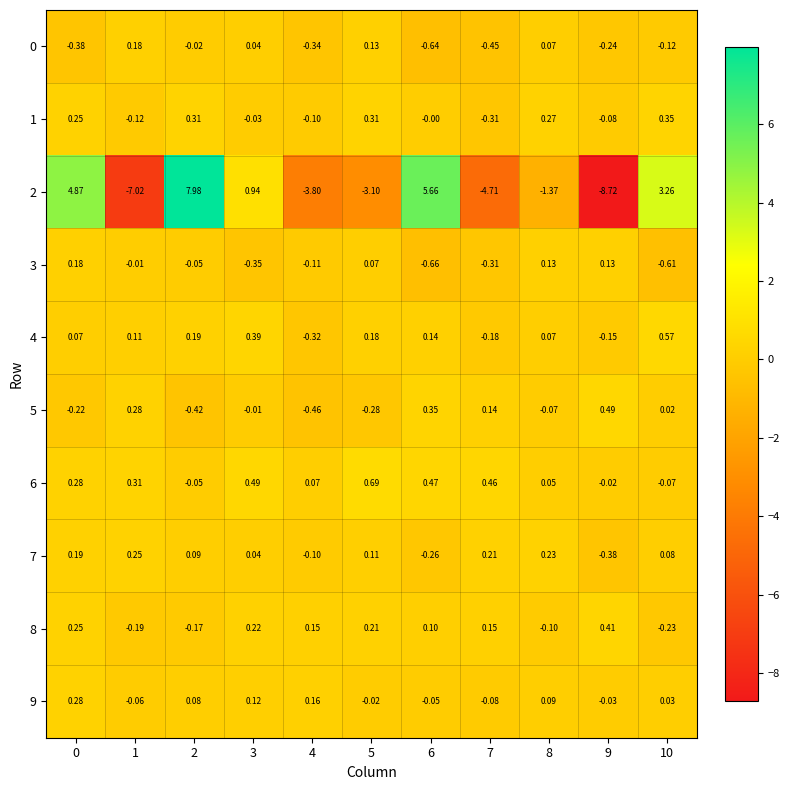

Is the value of 8 at 3 greater than the value of 3 at 0?

Yes